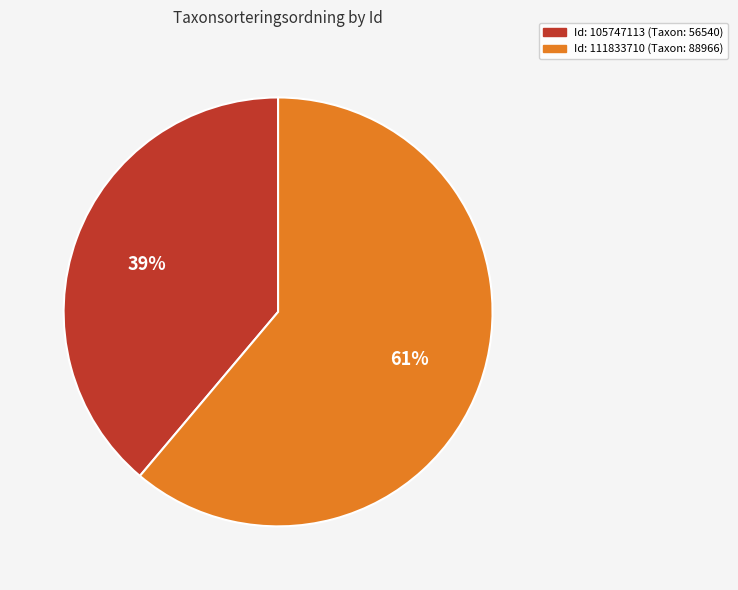

Rank the categories by value from highest to lowest.

Id: 111833710 (Taxon: 88966), Id: 105747113 (Taxon: 56540)